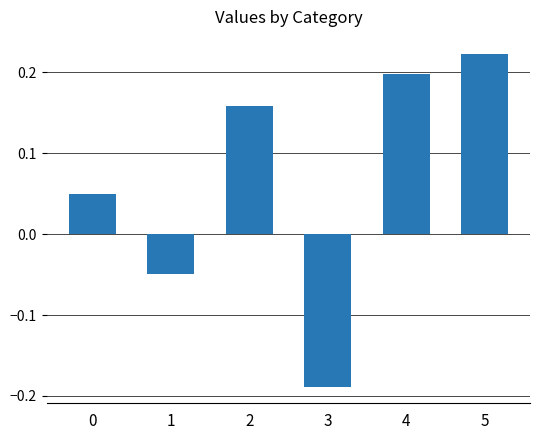

How many data points are less than 0?

2